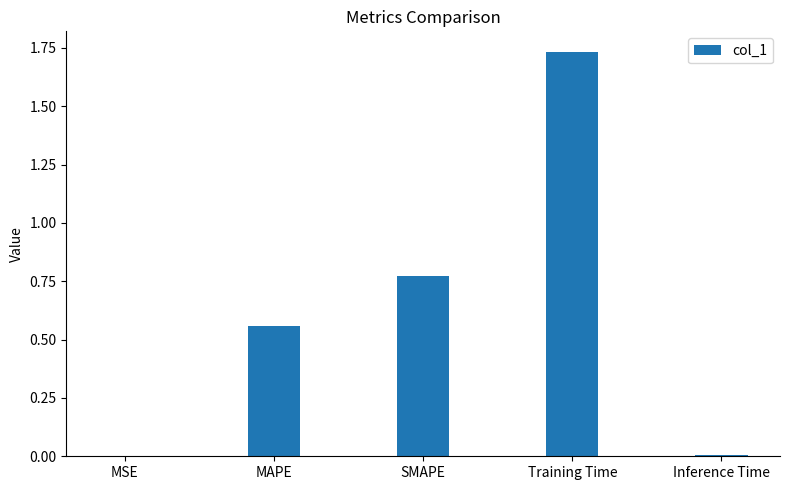

Which has a higher value, Inference Time or SMAPE?

SMAPE